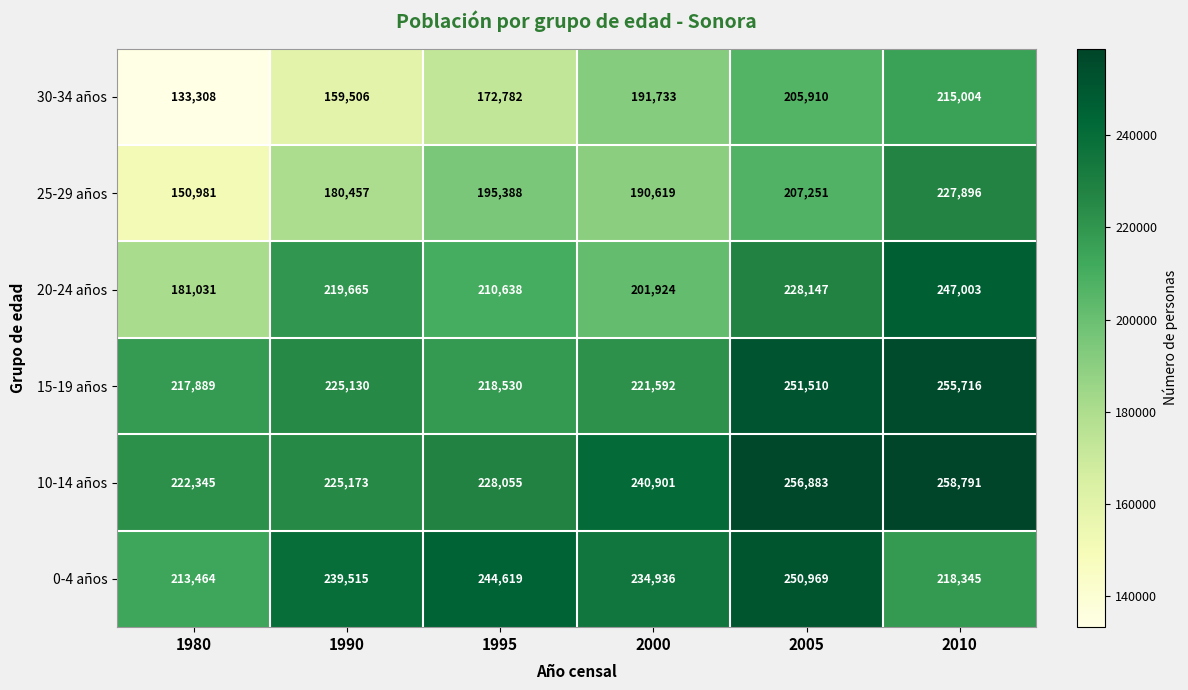

The value of 0-4 años at 1995 is 244619. True or false?

True